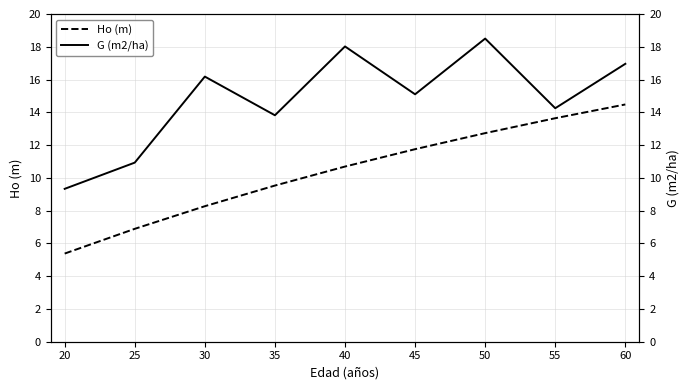

The value of Ho (m) at 25 is 6.9. True or false?

True